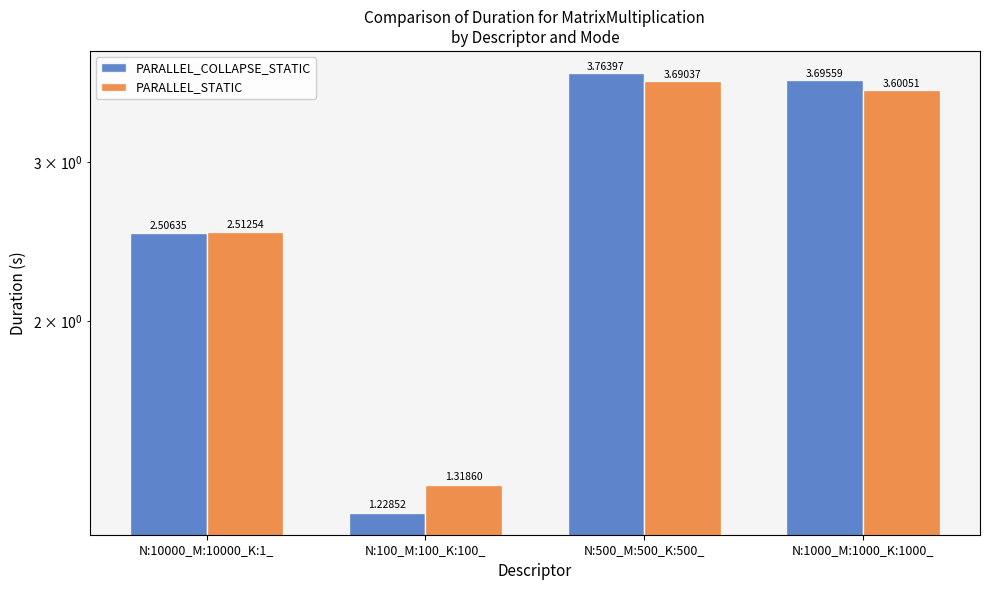

True or false: PARALLEL_STATIC has a value of 1.7 at N:500_M:500_K:500_.

False